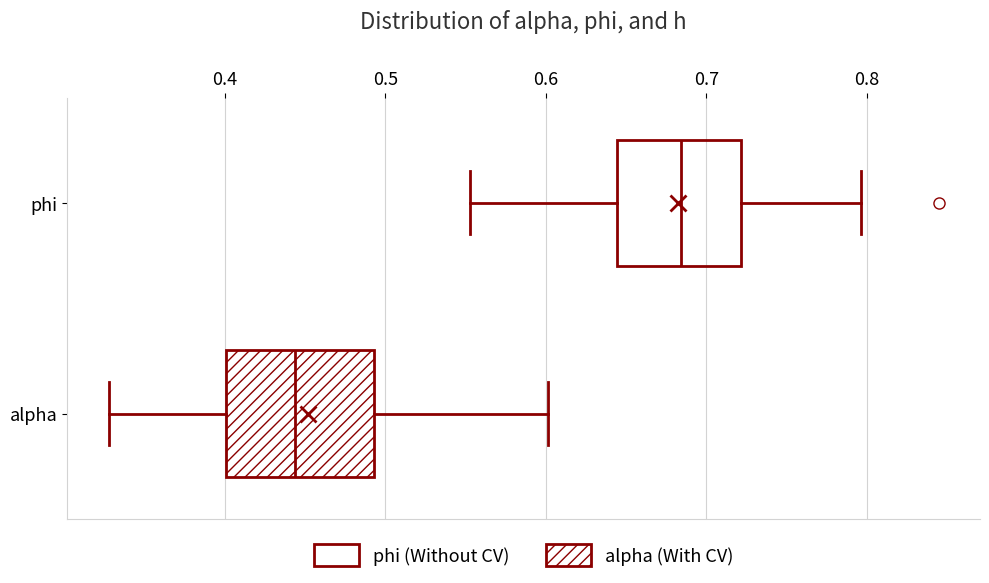

Where is the right edge of the box for phi on the x-axis? The values are not printed on the chart, so give them approximately, as read against the axis.

0.72